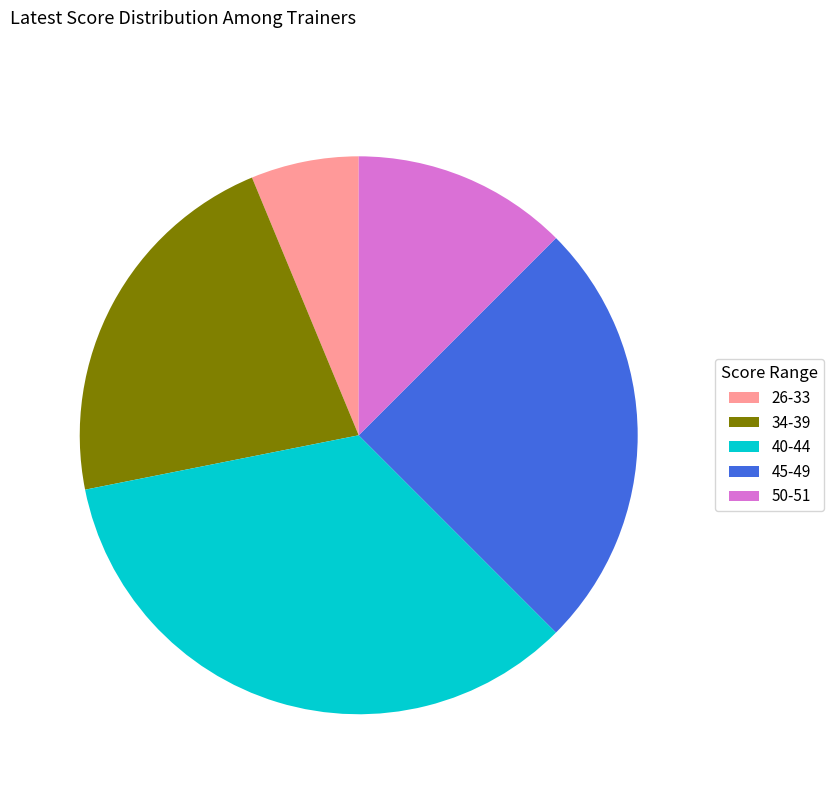

What is the ratio of the value at 50-51 to the value at 34-39?

0.6